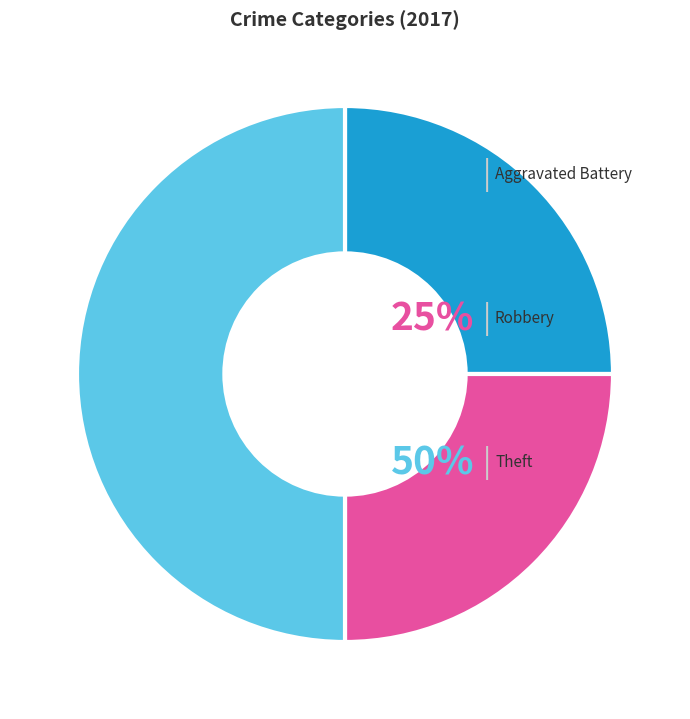

How many segments does this pie chart have?

3